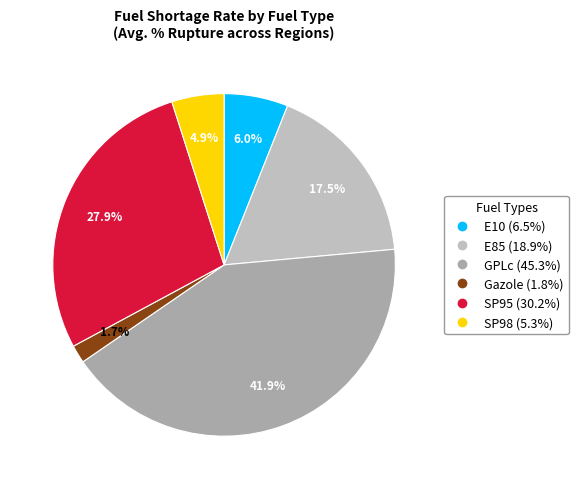

To the nearest percent, what percentage of the pie is E10?

6%